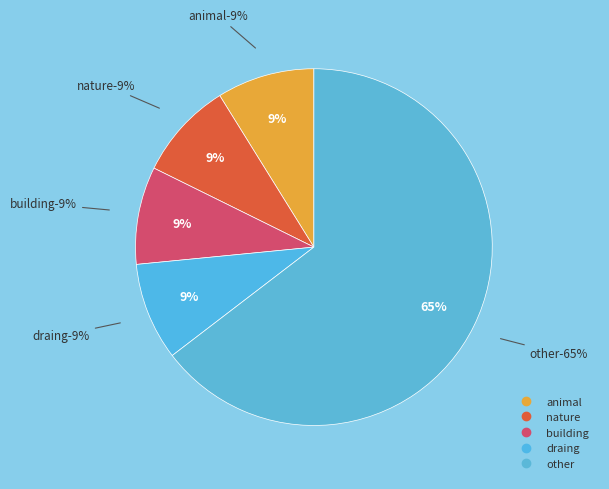

To the nearest percent, what is the combined percentage of animal and building?

18%